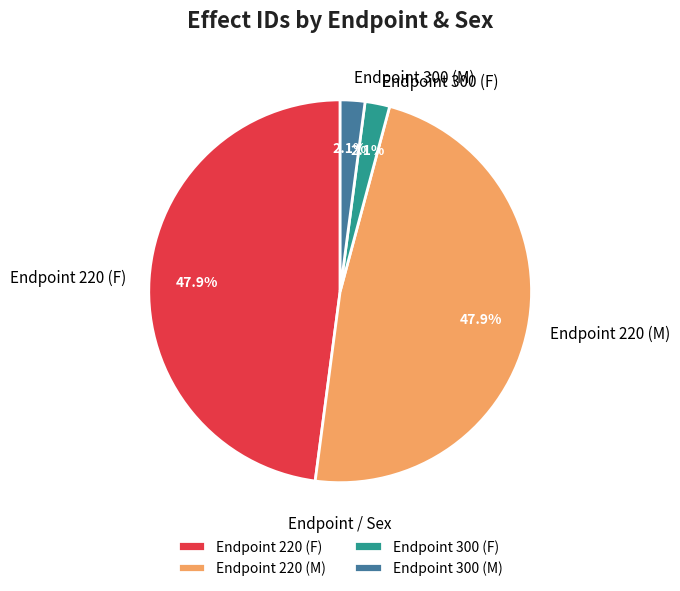

What percentage is the Endpoint 300 (F) slice, to the nearest percent?

2%